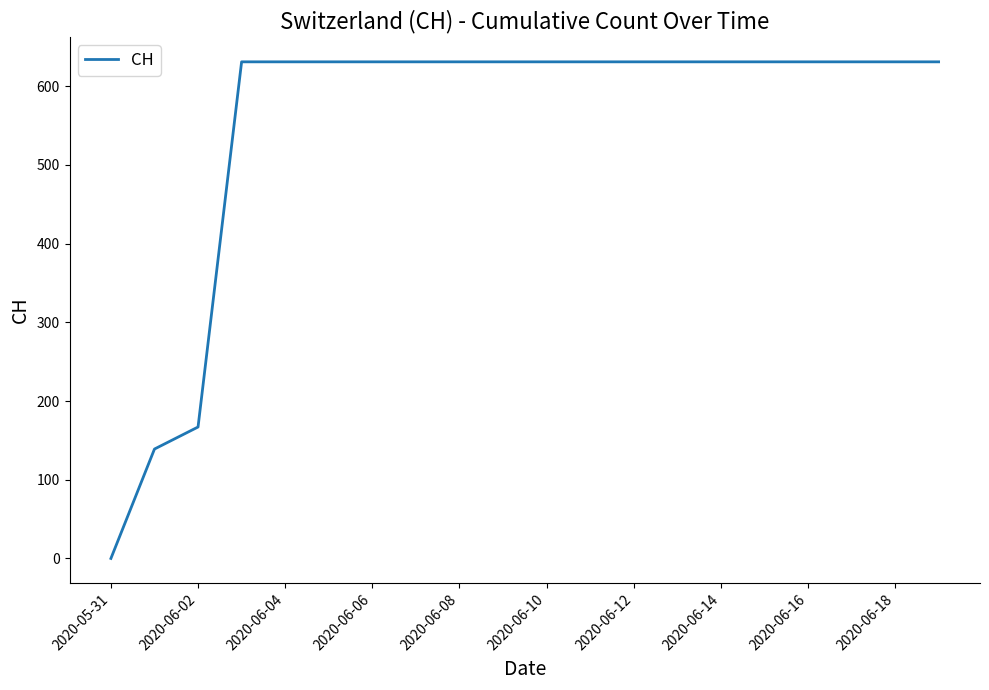

What is the difference between the maximum and minimum values?

631